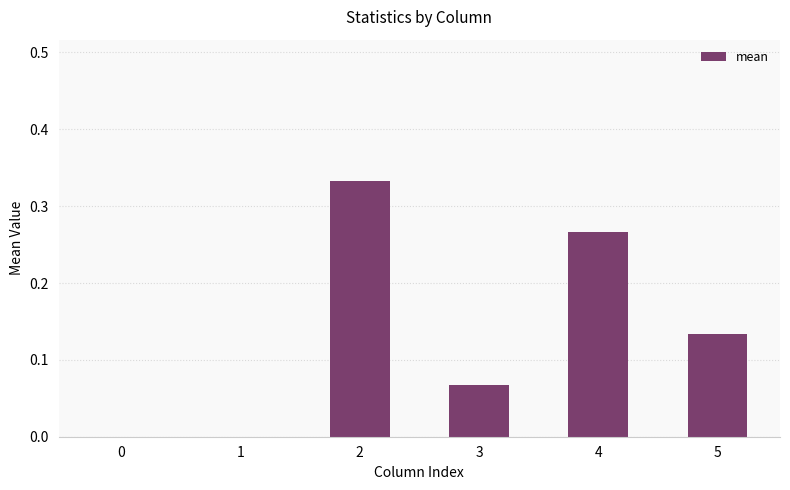

The chart shows a value of 0.2 at 0. True or false?

False